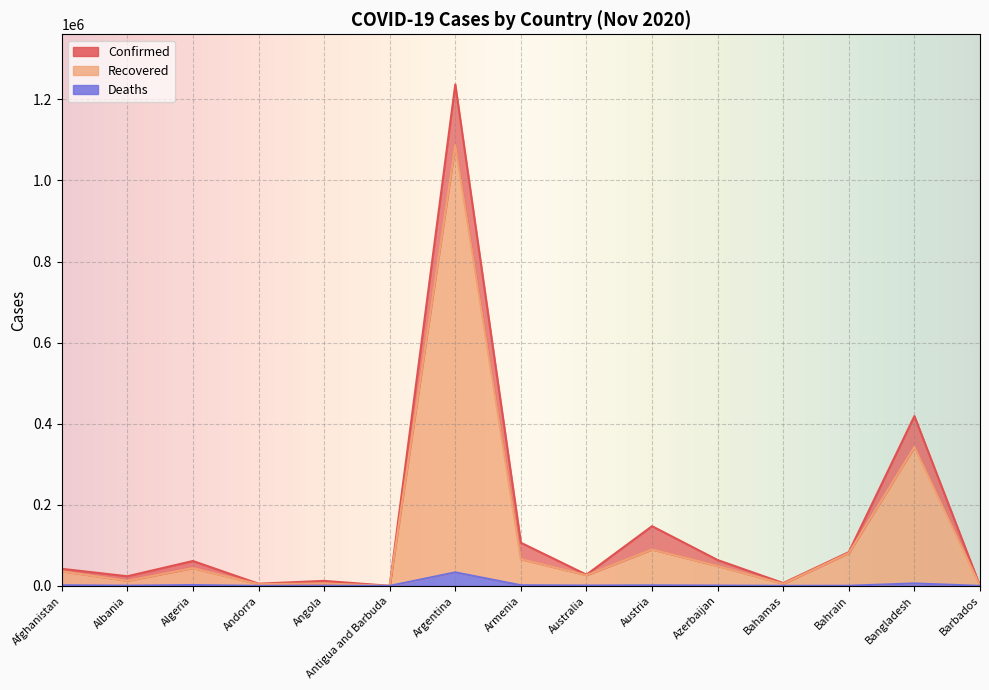

What is the total value across all series at Antigua and Barbuda?

259